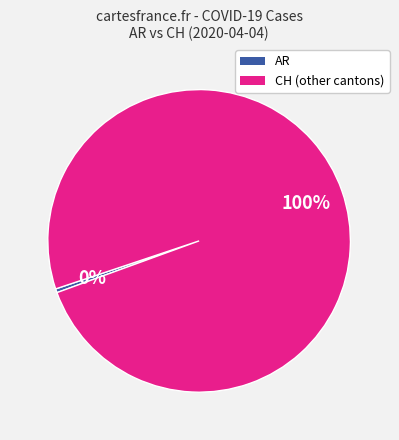

To the nearest percent, what is the average slice percentage?

50%